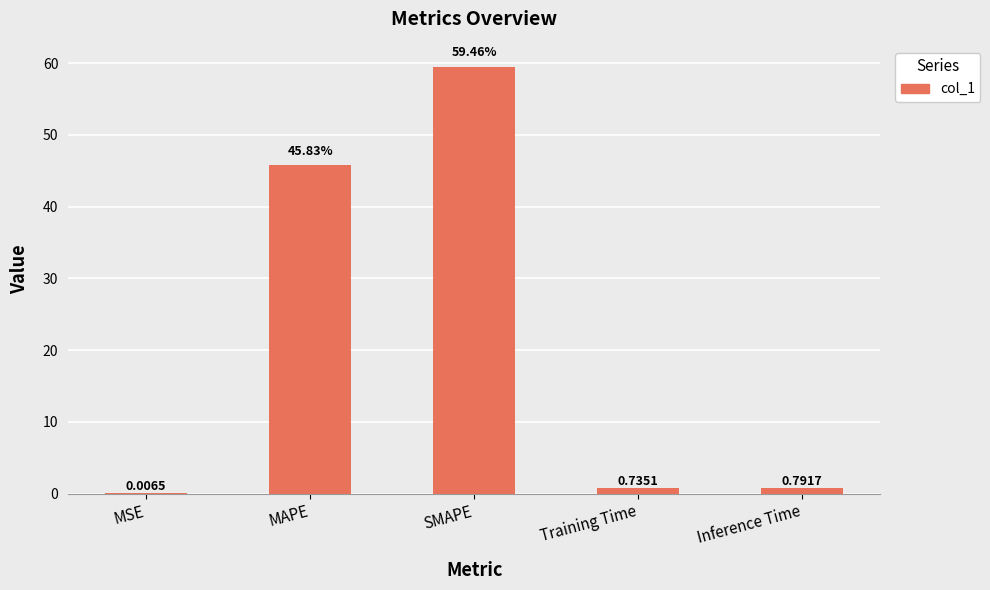

What is the sum of the values at MAPE and Inference Time?

46.6